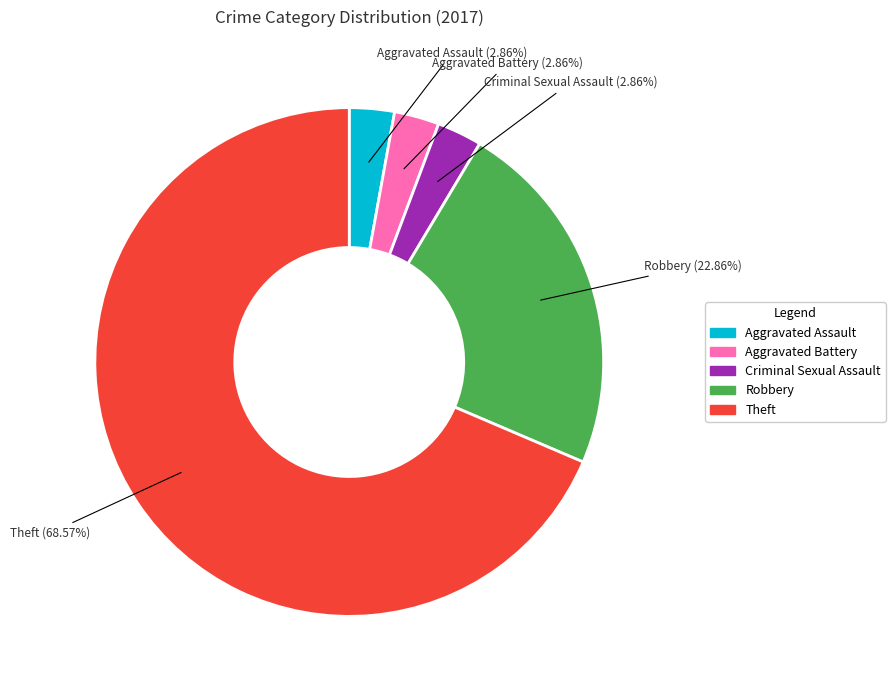

Is there any slice that represents more than half of the pie?

Yes